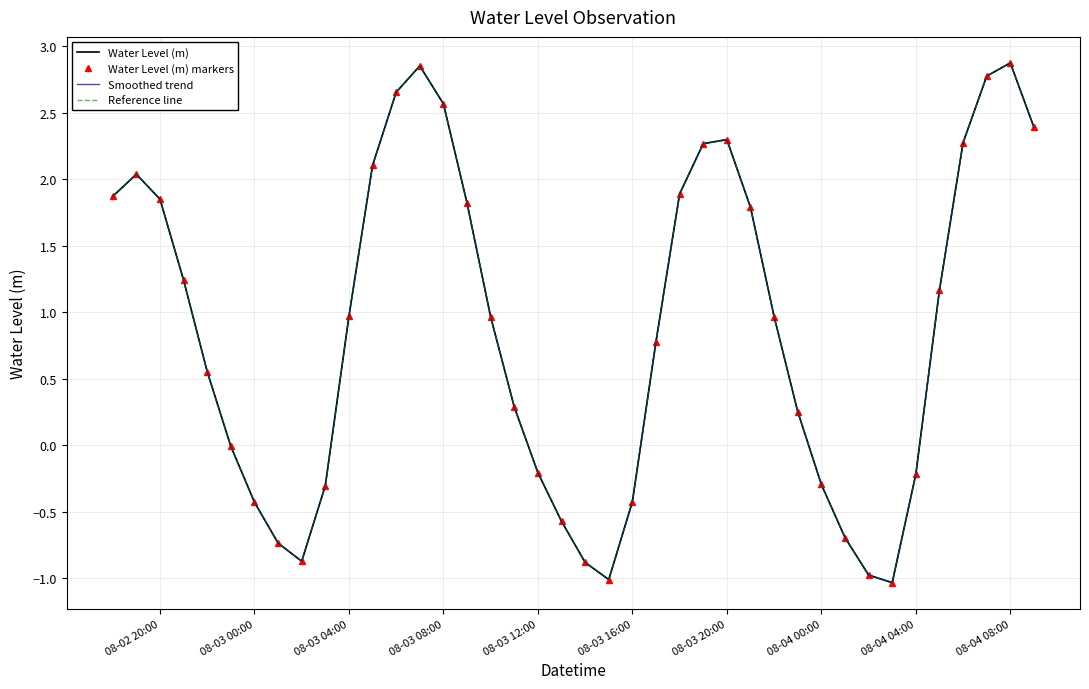

Reading left to right, what are all the values shown in this chart?

Water Level (m): 1.9	2.0	1.9	1.2	0.6	-0.0	-0.4	-0.7	-0.9	-0.3	1.0	2.1	2.7	2.9	2.6	1.8	1.0	0.3	-0.2	-0.6	-0.9	-1.0	-0.4	0.8	1.9	2.3	2.3	1.8	1.0	0.3	-0.3	-0.7	-1.0	-1.0	-0.2	1.2	2.3	2.8	2.9	2.4
Water Level (m) markers: 1.9	2.0	1.9	1.2	0.6	-0.0	-0.4	-0.7	-0.9	-0.3	1.0	2.1	2.7	2.9	2.6	1.8	1.0	0.3	-0.2	-0.6	-0.9	-1.0	-0.4	0.8	1.9	2.3	2.3	1.8	1.0	0.3	-0.3	-0.7	-1.0	-1.0	-0.2	1.2	2.3	2.8	2.9	2.4
Smoothed trend: 1.9	2.0	1.9	1.2	0.6	-0.0	-0.4	-0.7	-0.9	-0.3	1.0	2.1	2.7	2.9	2.6	1.8	1.0	0.3	-0.2	-0.6	-0.9	-1.0	-0.4	0.8	1.9	2.3	2.3	1.8	1.0	0.3	-0.3	-0.7	-1.0	-1.0	-0.2	1.2	2.3	2.8	2.9	2.4
Reference line: 1.9	2.0	1.9	1.2	0.6	-0.0	-0.4	-0.7	-0.9	-0.3	1.0	2.1	2.7	2.9	2.6	1.8	1.0	0.3	-0.2	-0.6	-0.9	-1.0	-0.4	0.8	1.9	2.3	2.3	1.8	1.0	0.3	-0.3	-0.7	-1.0	-1.0	-0.2	1.2	2.3	2.8	2.9	2.4